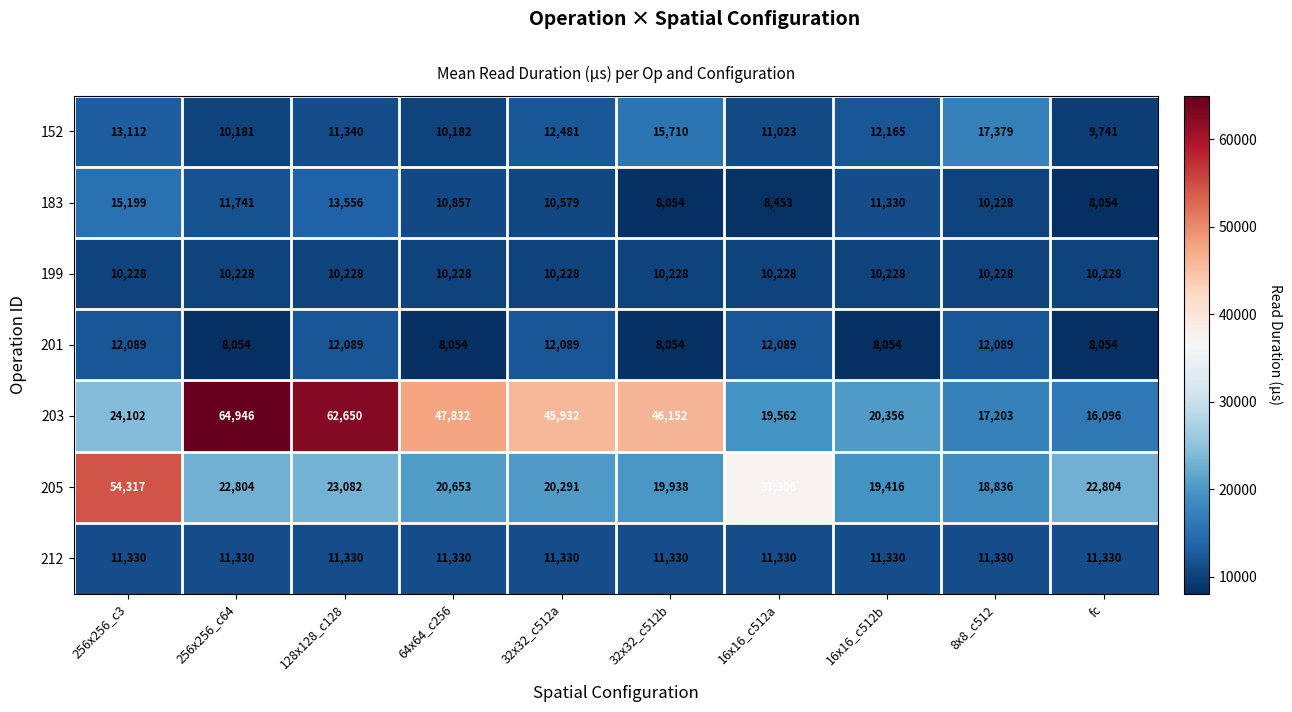

What is the lowest value of the 199 series?

10228